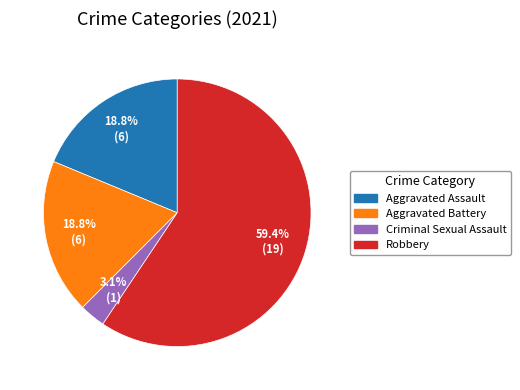

What percentage is the Robbery slice, to the nearest percent?

59%